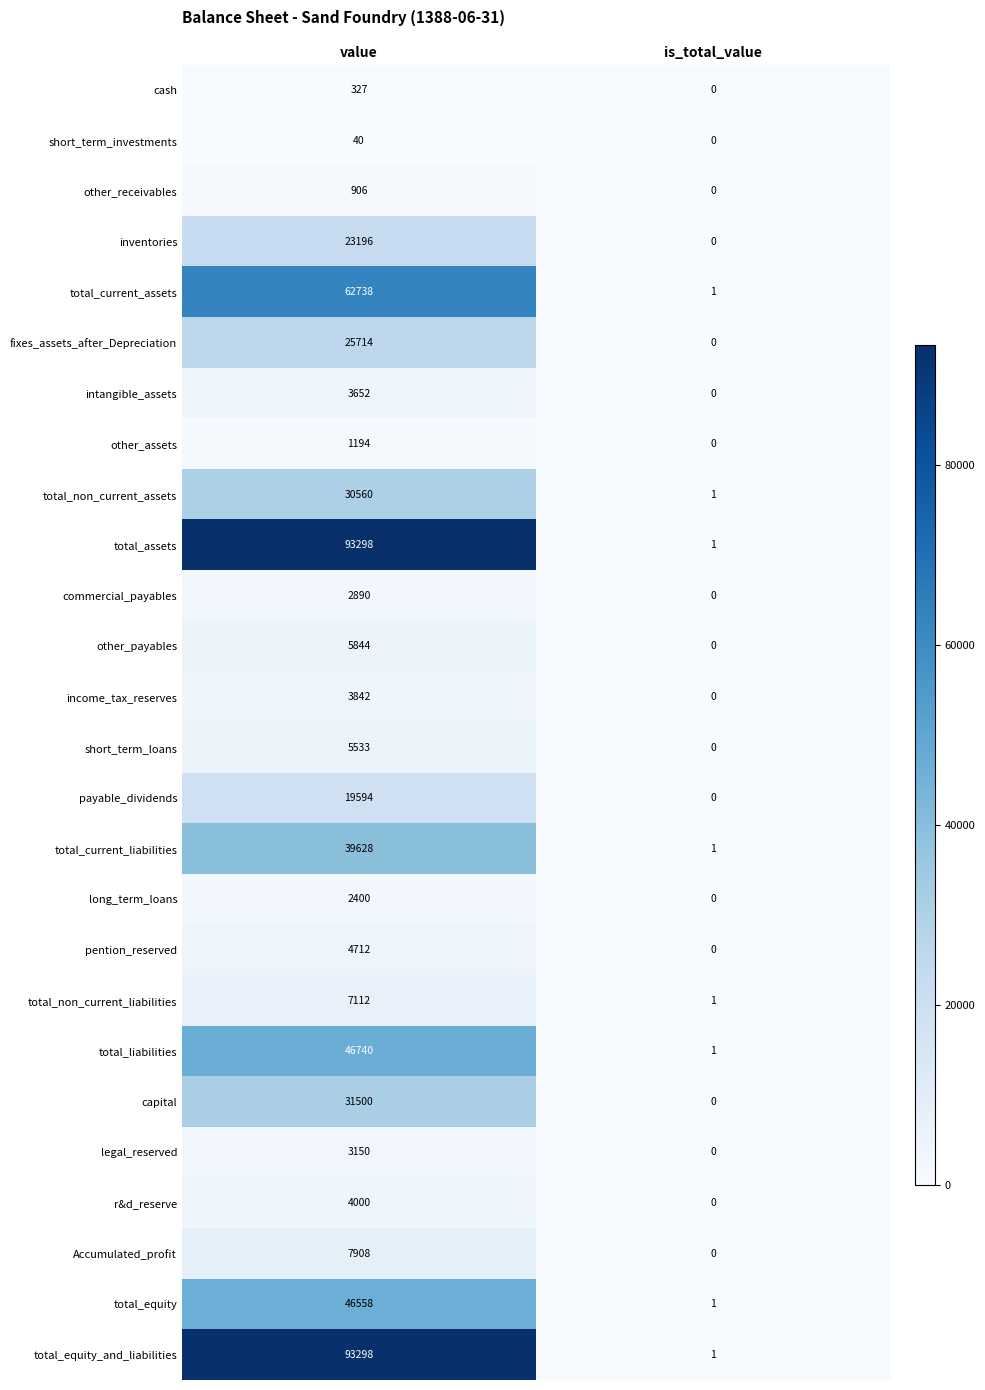

How many positive values does the other_payables series have?

1